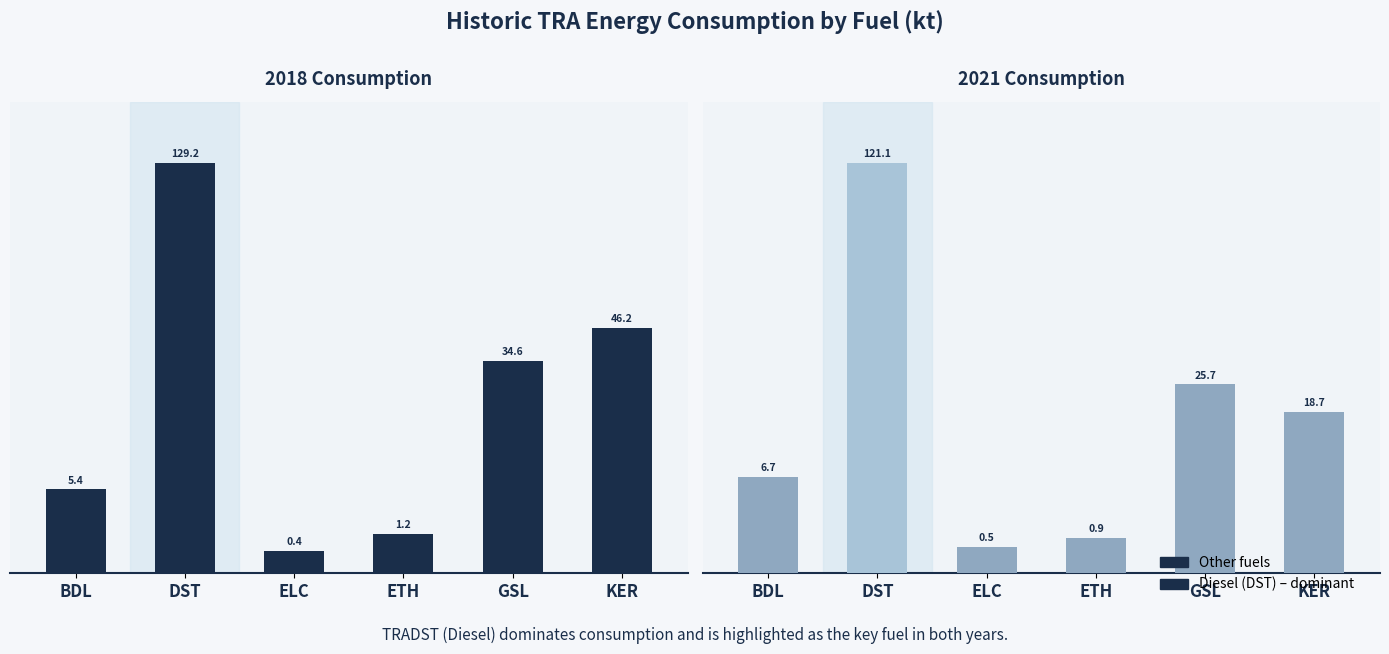

Are the bars horizontal?

No